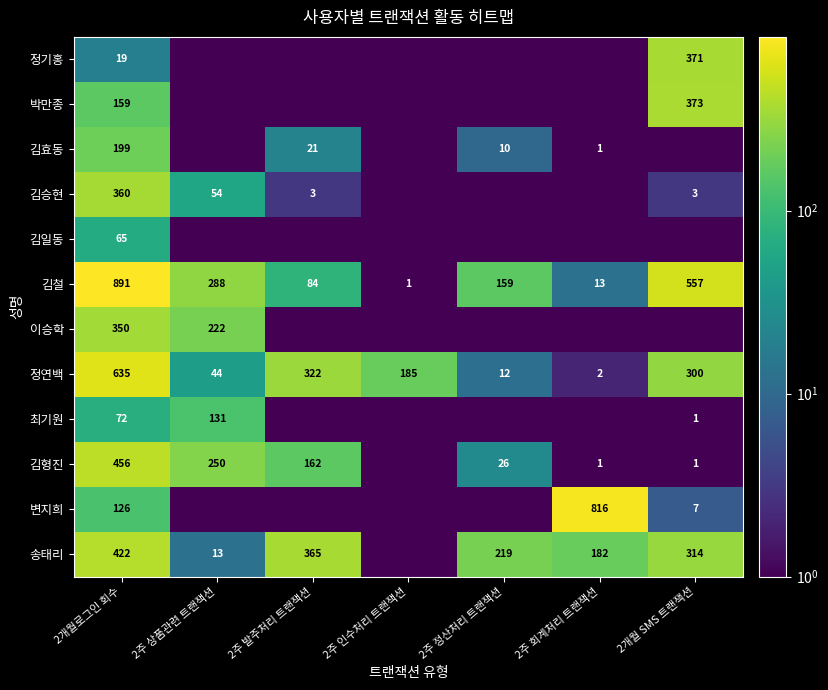

What is the total value across all series at 2개월로그인 회수?

3754.0